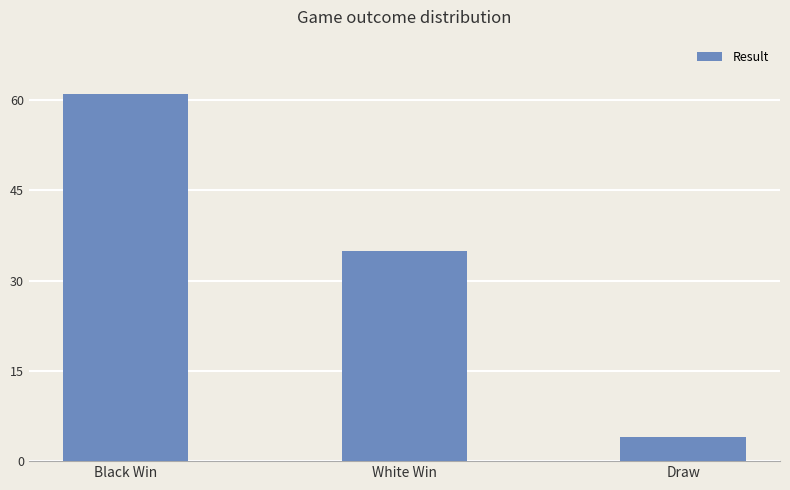

Are the bars grouped side by side (vs. stacked)?

No